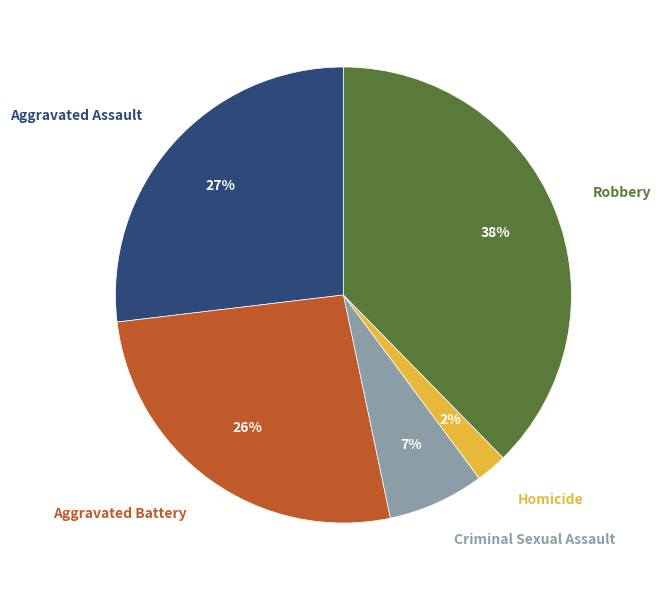

Is there a majority slice in this chart?

No